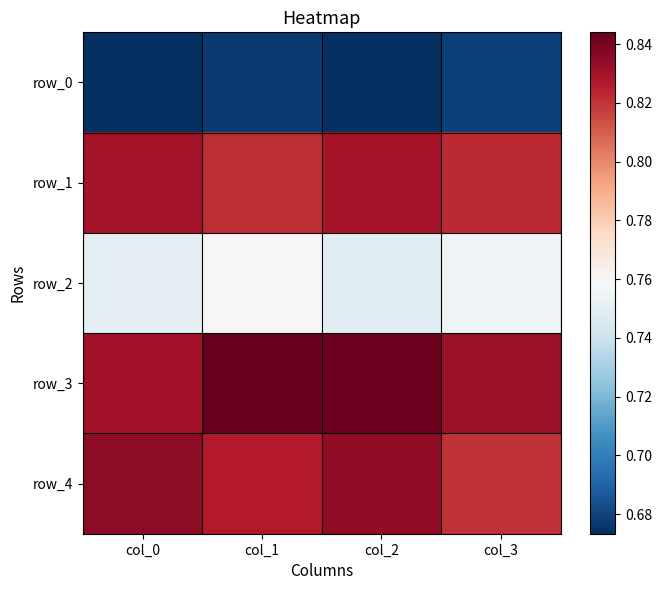

Which has a higher value, col_3 or col_0?

col_3